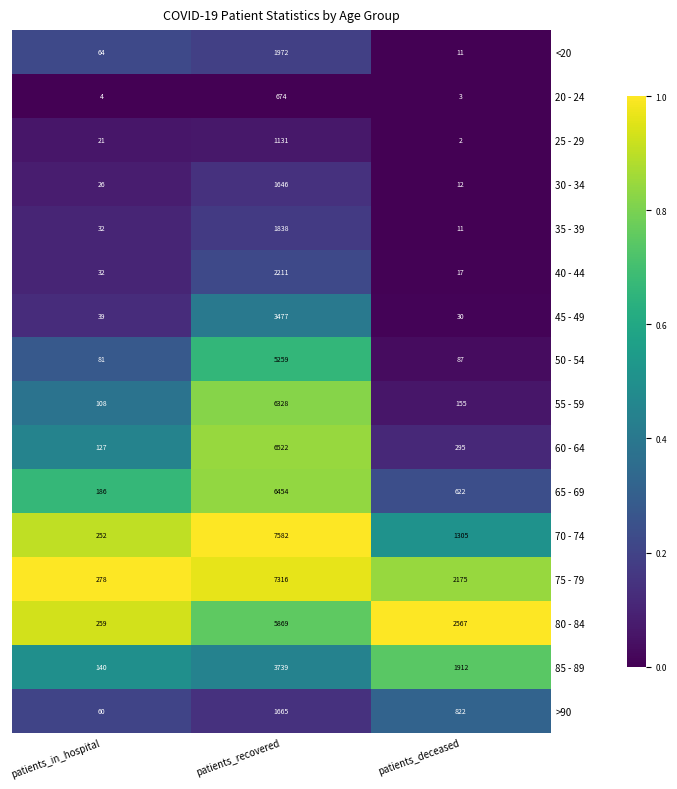

What is the greatest value displayed?

7582